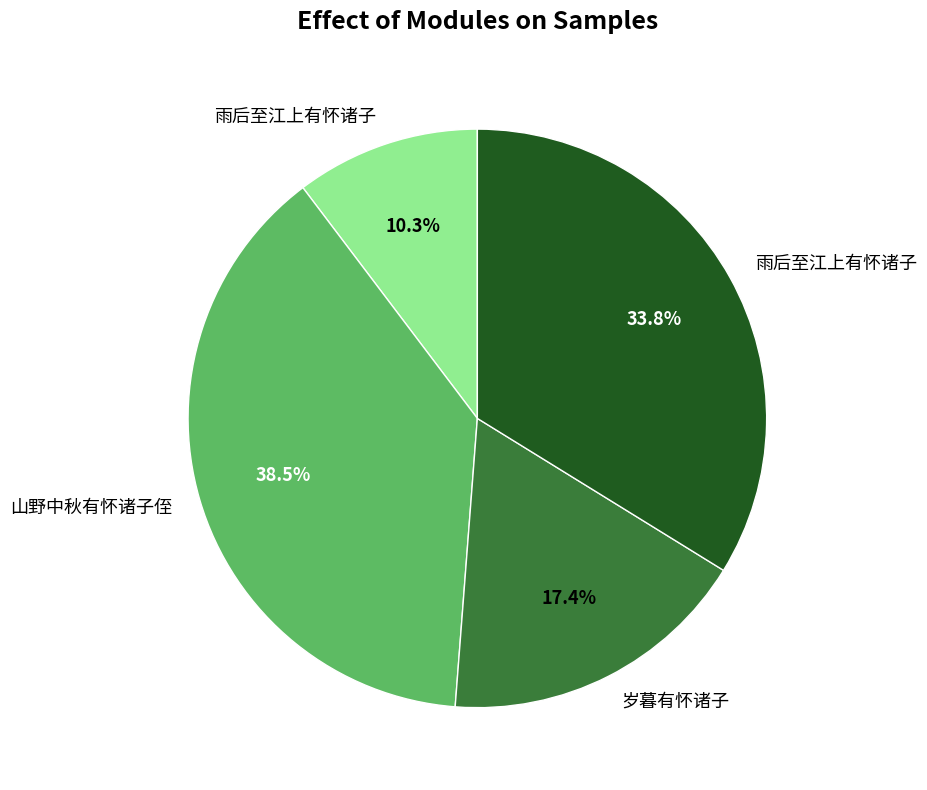

Is there a majority slice in this chart?

No